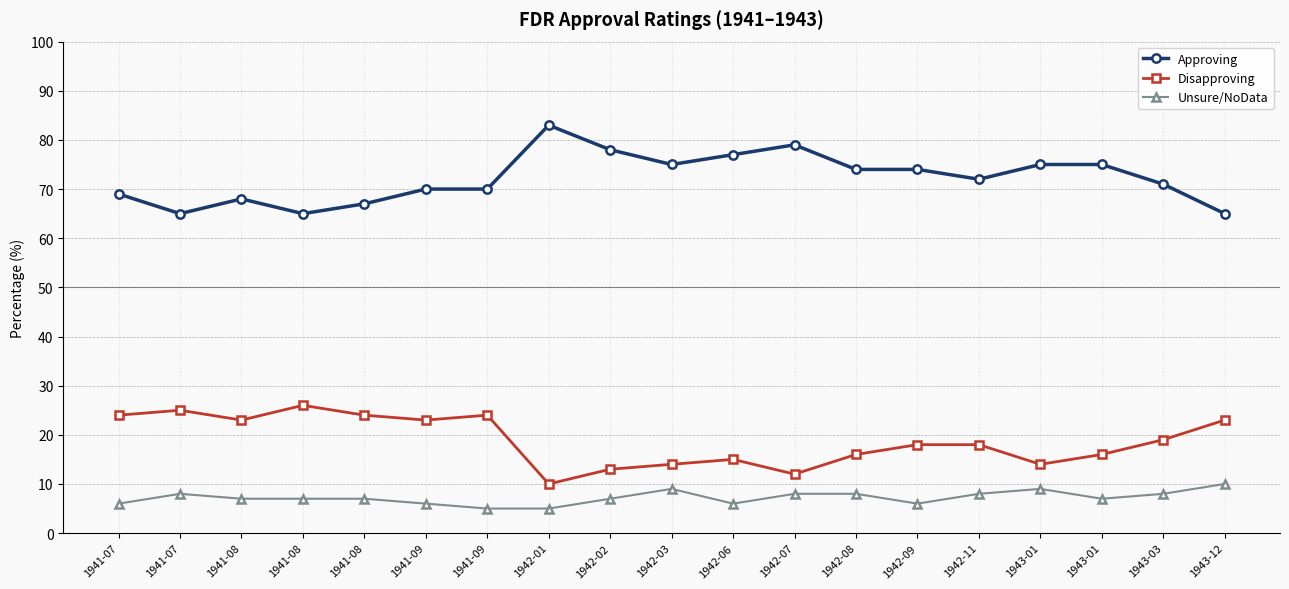

What is the sum of the Disapproving values at 1942-11 and 1942-03?

32